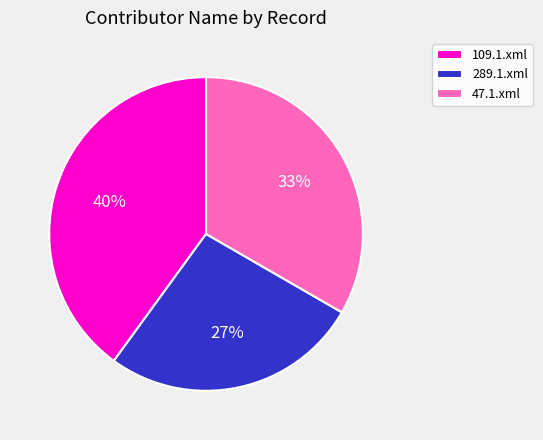

Do 109.1.xml and 289.1.xml together represent more than half of the pie?

Yes